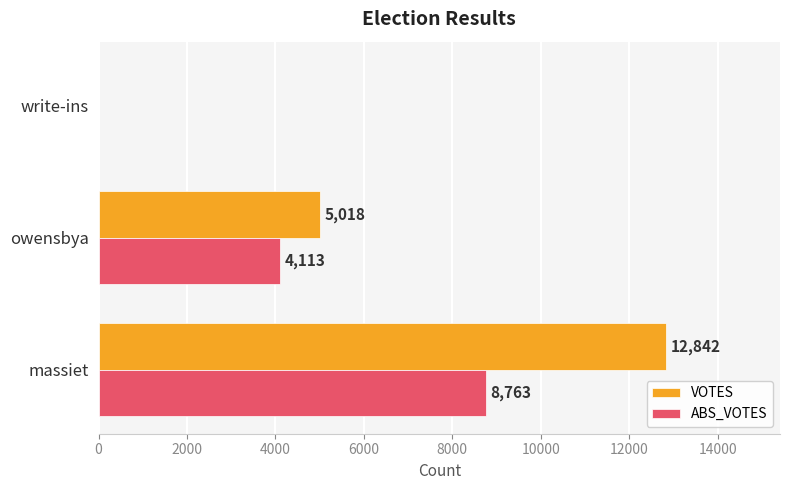

Which category has the highest value across all series?

massiet